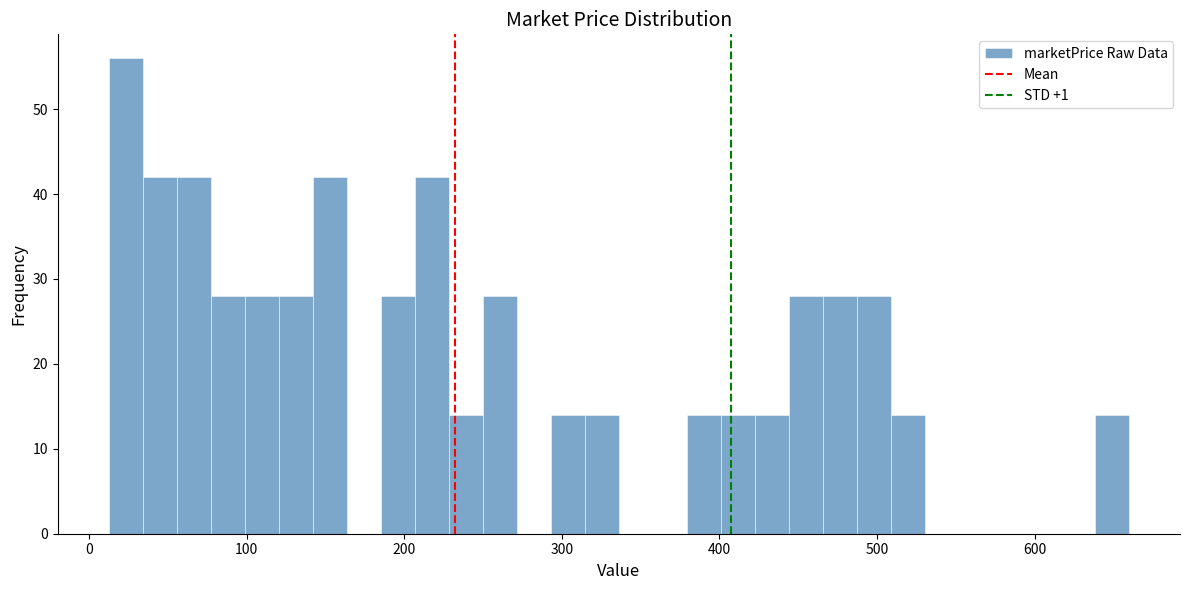

Around what value on the x-axis is the tallest bar? Give the approximate position of its centre, as read against the axis.

20